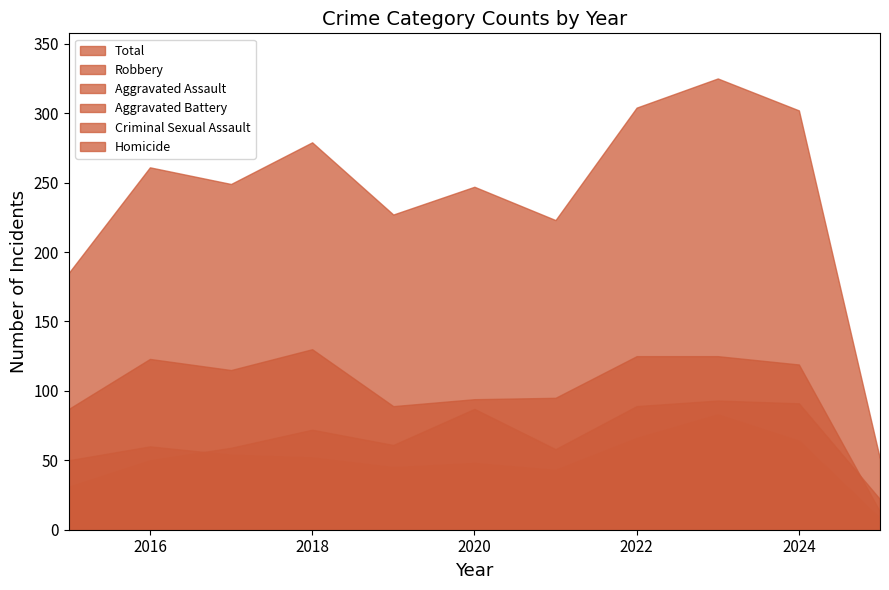

How many series are shown in this chart?

6